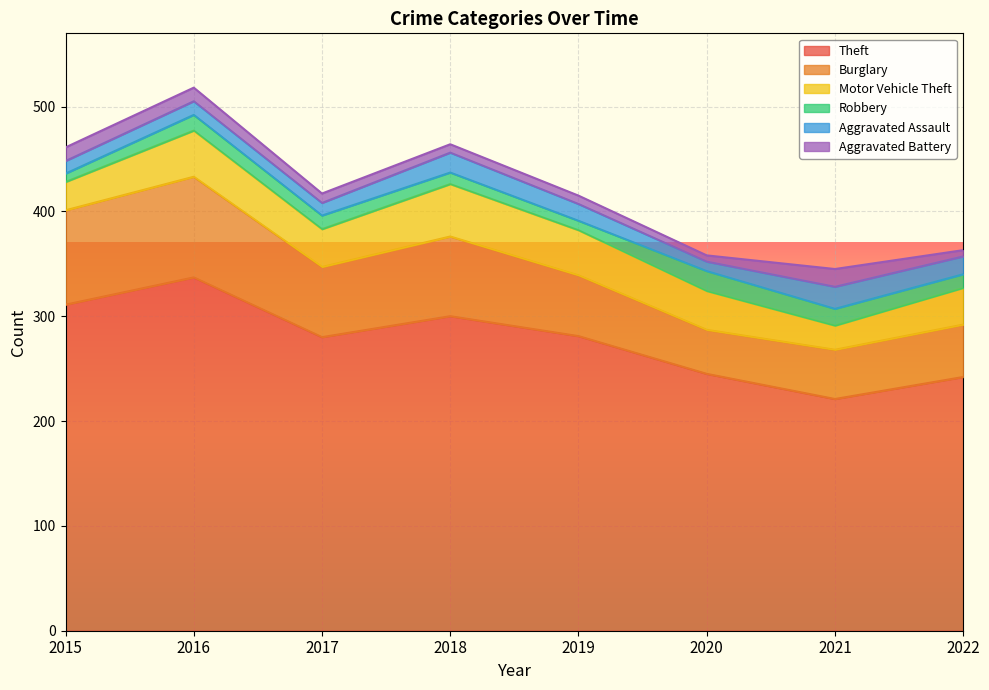

What is the value of the Robbery point at the 8th from the left?

13